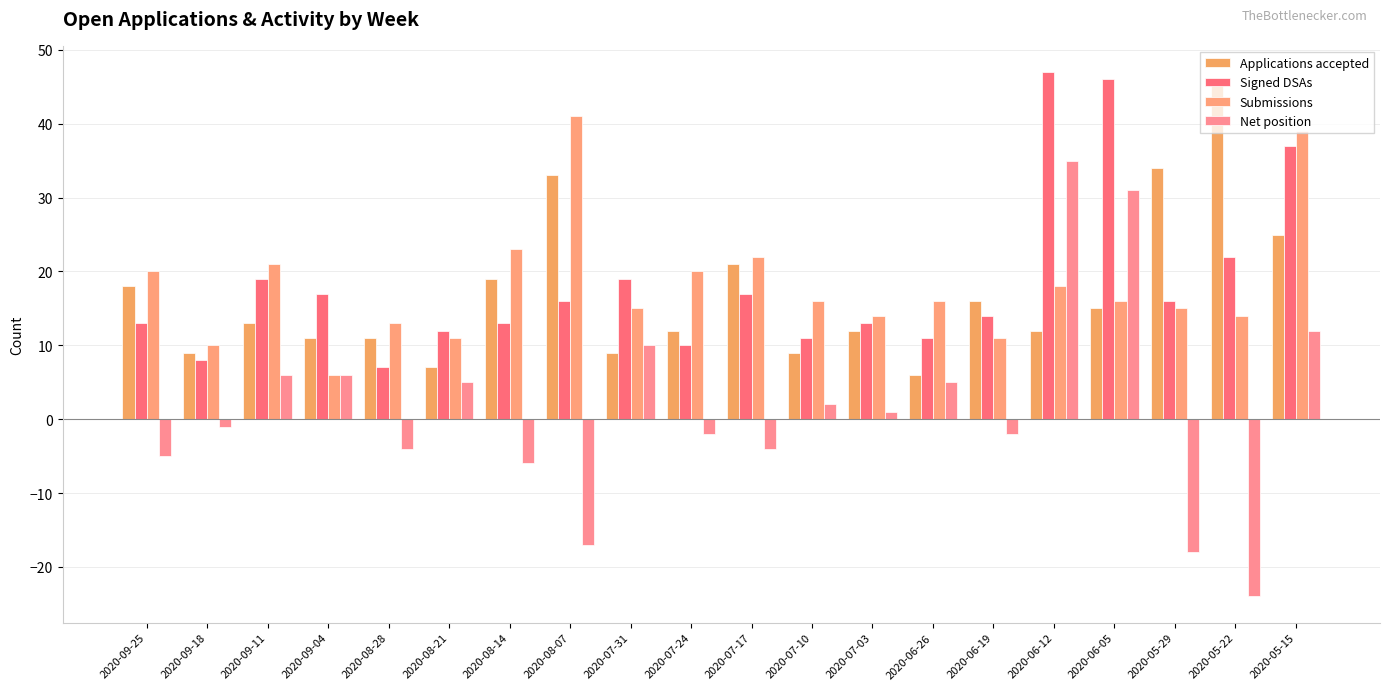

Reading left to right, list all the values displayed in this chart.

Applications accepted: 2020-09-25=18	2020-09-18=9	2020-09-11=13	2020-09-04=11	2020-08-28=11	2020-08-21=7	2020-08-14=19	2020-08-07=33	2020-07-31=9	2020-07-24=12	2020-07-17=21	2020-07-10=9	2020-07-03=12	2020-06-26=6	2020-06-19=16	2020-06-12=12	2020-06-05=15	2020-05-29=34	2020-05-22=46	2020-05-15=25
Signed DSAs: 2020-09-25=13	2020-09-18=8	2020-09-11=19	2020-09-04=17	2020-08-28=7	2020-08-21=12	2020-08-14=13	2020-08-07=16	2020-07-31=19	2020-07-24=10	2020-07-17=17	2020-07-10=11	2020-07-03=13	2020-06-26=11	2020-06-19=14	2020-06-12=47	2020-06-05=46	2020-05-29=16	2020-05-22=22	2020-05-15=37
Submissions: 2020-09-25=20	2020-09-18=10	2020-09-11=21	2020-09-04=6	2020-08-28=13	2020-08-21=11	2020-08-14=23	2020-08-07=41	2020-07-31=15	2020-07-24=20	2020-07-17=22	2020-07-10=16	2020-07-03=14	2020-06-26=16	2020-06-19=11	2020-06-12=18	2020-06-05=16	2020-05-29=15	2020-05-22=14	2020-05-15=39
Net position: 2020-09-25=-5	2020-09-18=-1	2020-09-11=6	2020-09-04=6	2020-08-28=-4	2020-08-21=5	2020-08-14=-6	2020-08-07=-17	2020-07-31=10	2020-07-24=-2	2020-07-17=-4	2020-07-10=2	2020-07-03=1	2020-06-26=5	2020-06-19=-2	2020-06-12=35	2020-06-05=31	2020-05-29=-18	2020-05-22=-24	2020-05-15=12